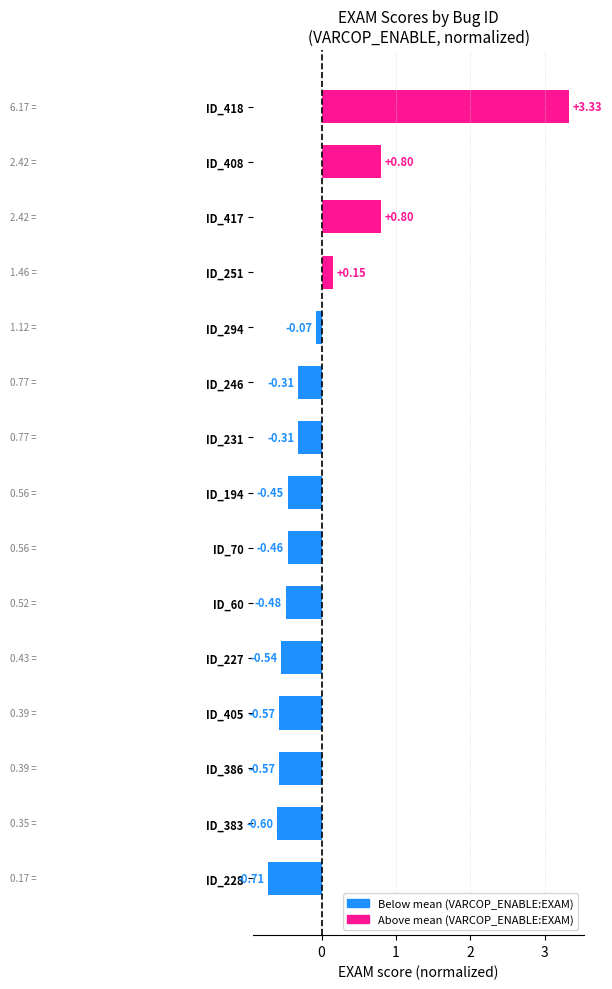

Between ID_228 and ID_386, which is larger?

ID_386